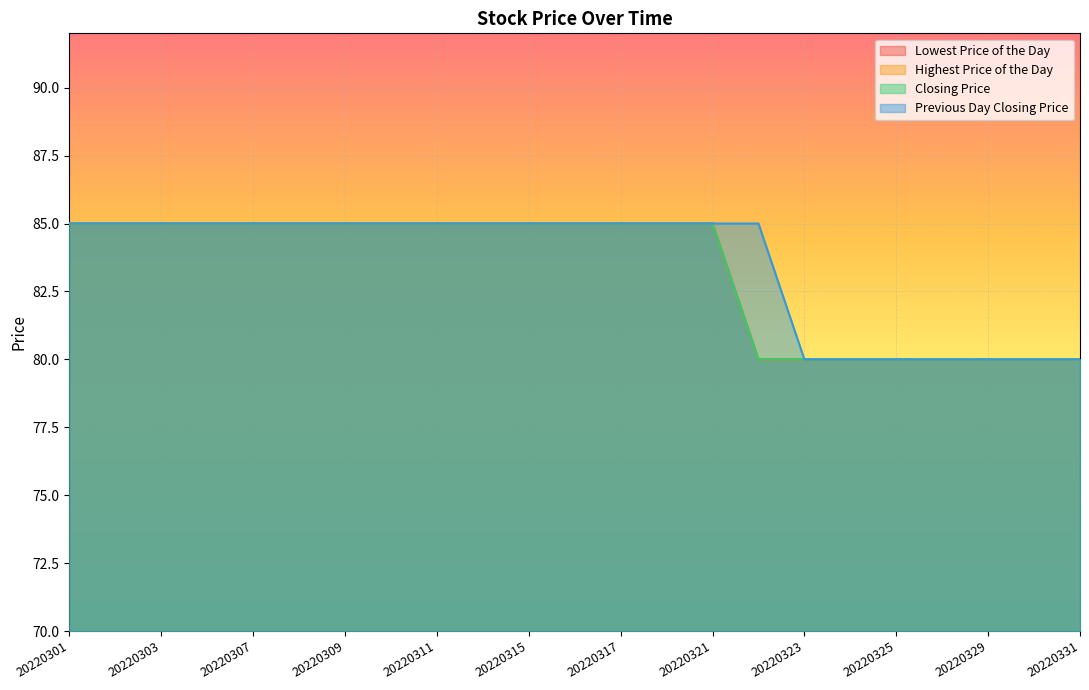

Reading right to left, extract all data points from this chart.

Lowest Price of the Day: 80	80	80	80	80	80	80	80	85	85	85	85	85	85	85	85	85	85	85	85	85	85	85
Highest Price of the Day: 80	80	80	80	80	80	80	80	85	85	85	85	85	85	85	85	85	85	85	85	85	85	85
Closing Price: 80	80	80	80	80	80	80	80	85	85	85	85	85	85	85	85	85	85	85	85	85	85	85
Previous Day Closing Price: 80	80	80	80	80	80	80	85	85	85	85	85	85	85	85	85	85	85	85	85	85	85	85